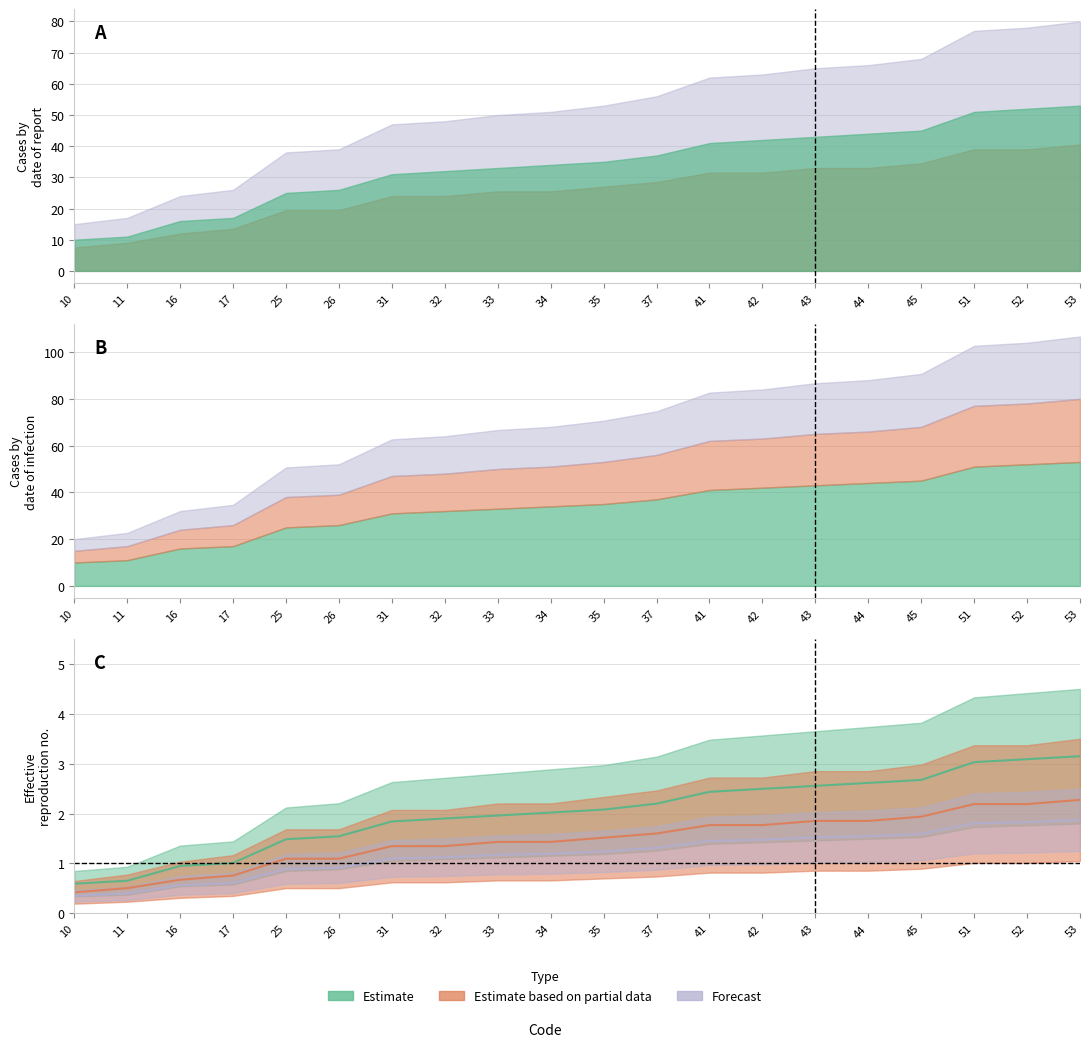

What is the difference between the second highest and minimum values in the Estimate series?

2.5